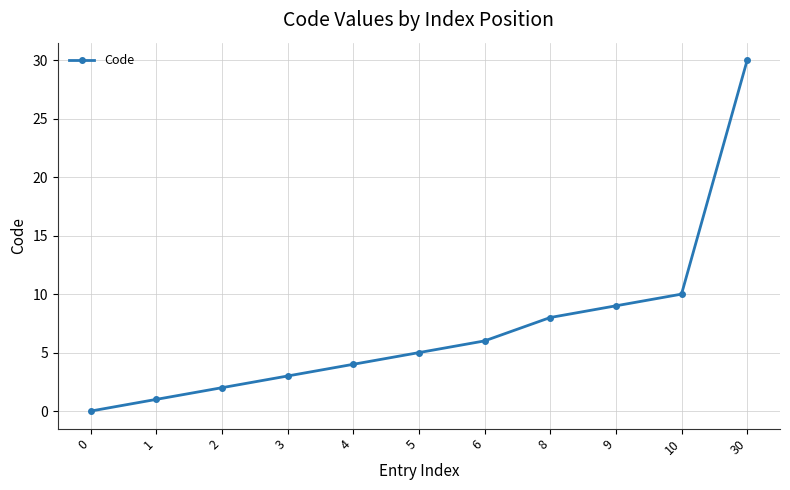

Read the value at 4, to the nearest 5.

5